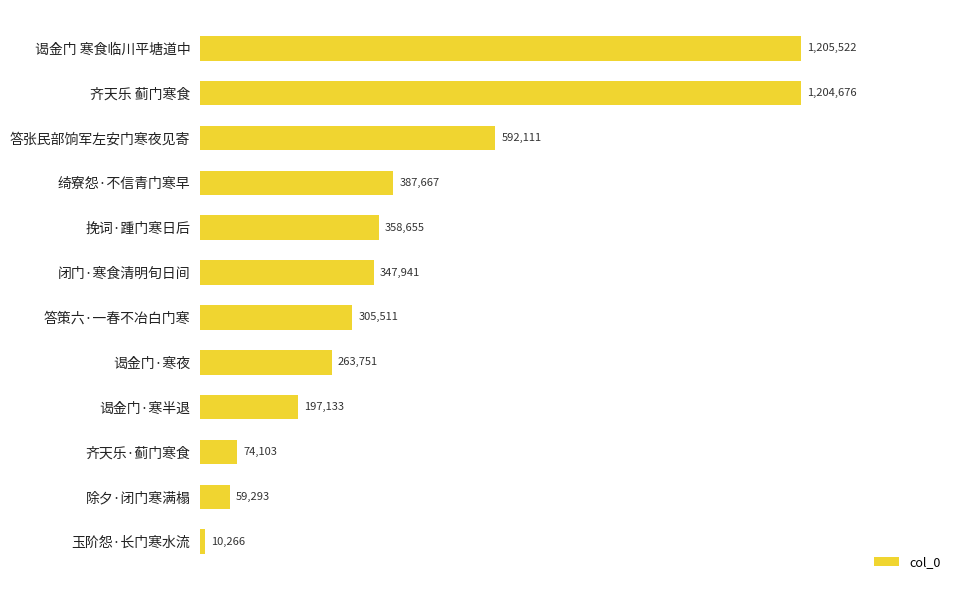

How many values are below 347941?

6